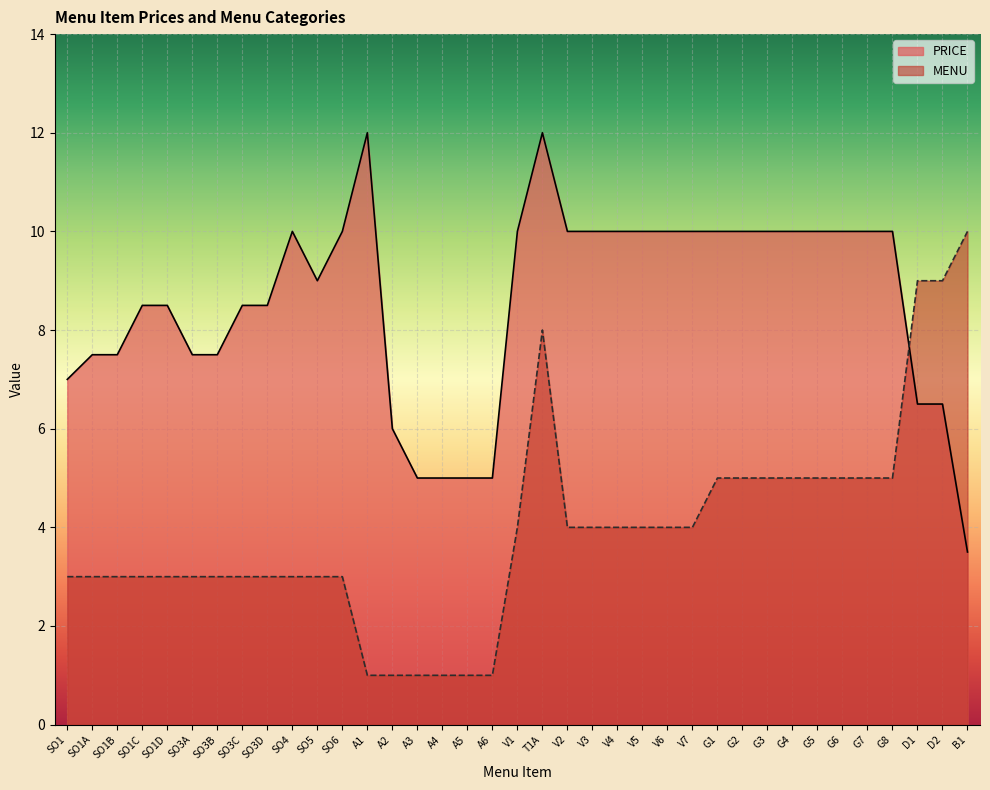

At how many categories does at least one series exceed 10?

2